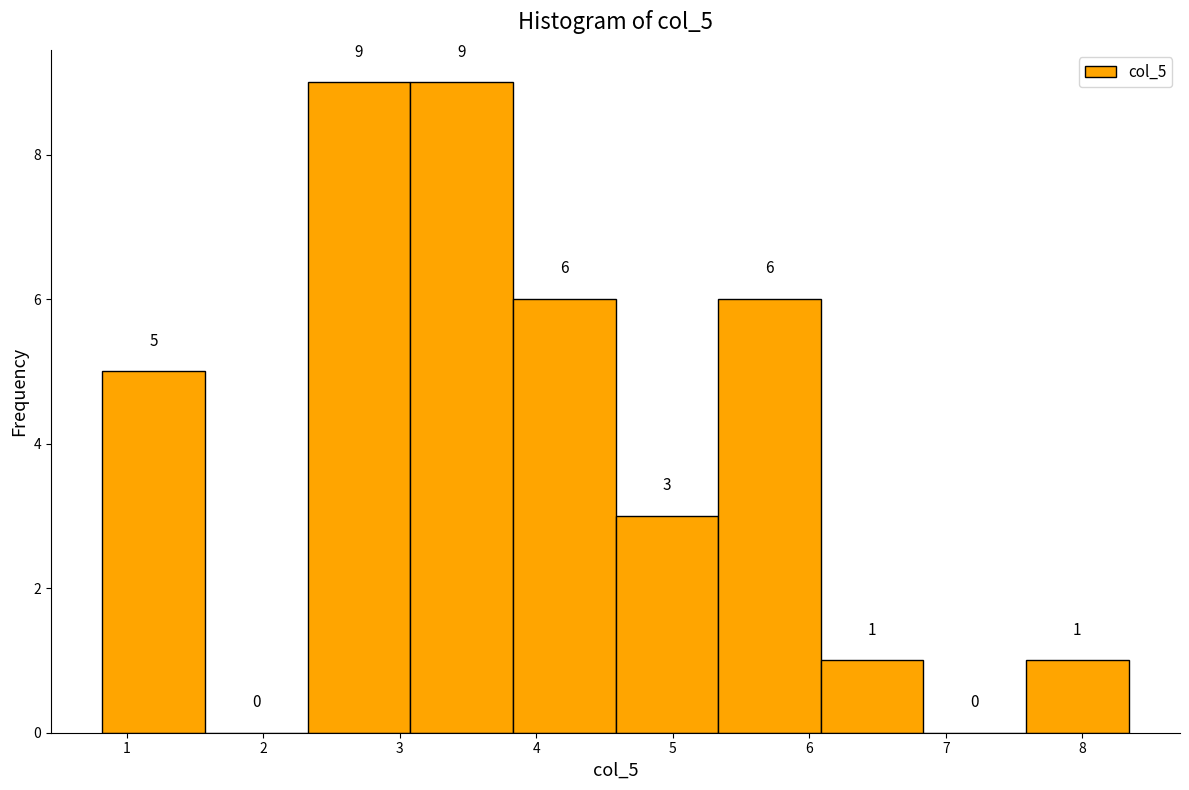

What is the height of the bar covering 5.3 to 6.1 on the x-axis? The bar edges are not printed on the chart, so give them approximately, as read against the axis.

6